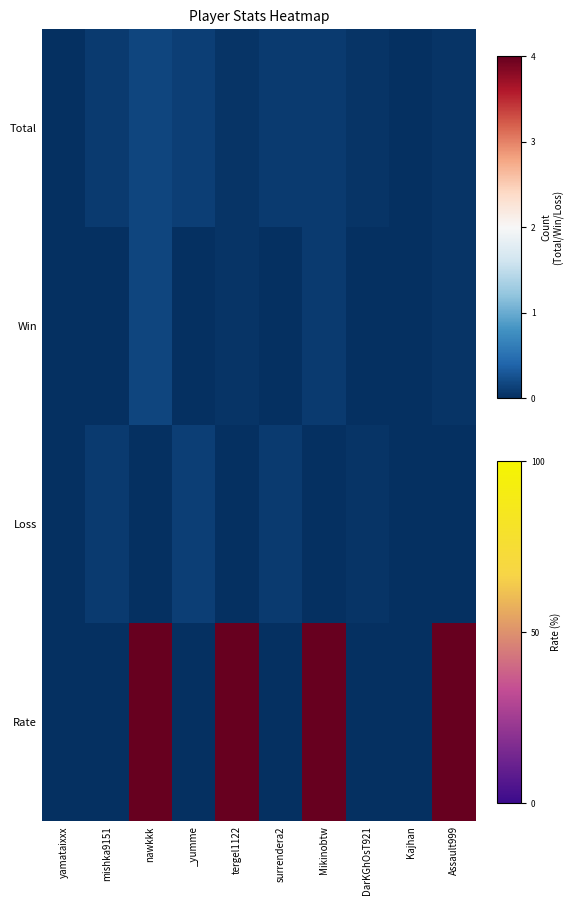

At Assault999, list the series in order from smallest to largest.

Loss, Total, Win, Rate